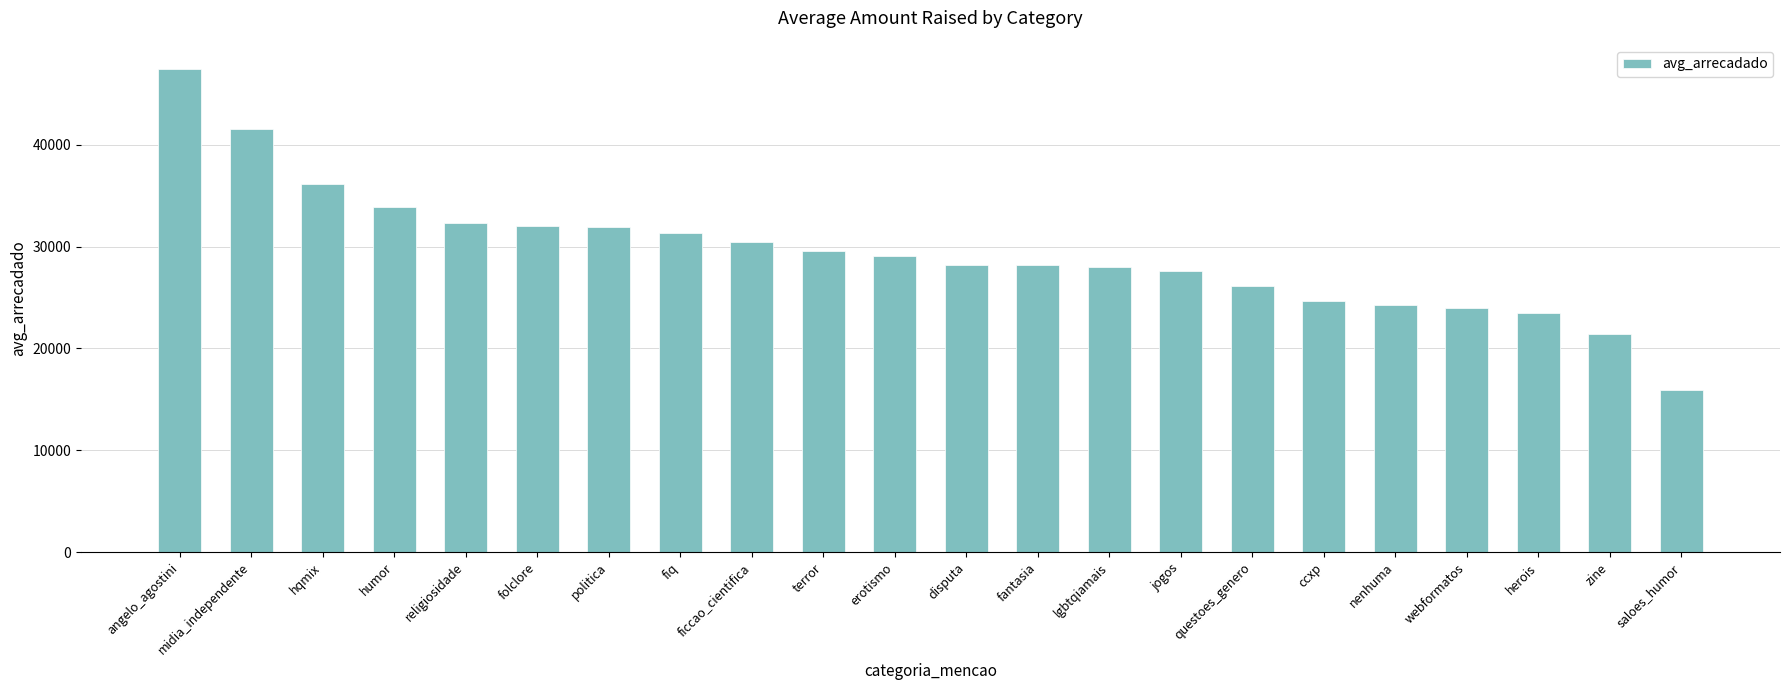

What is the label of the 11th bar from the left?

erotismo